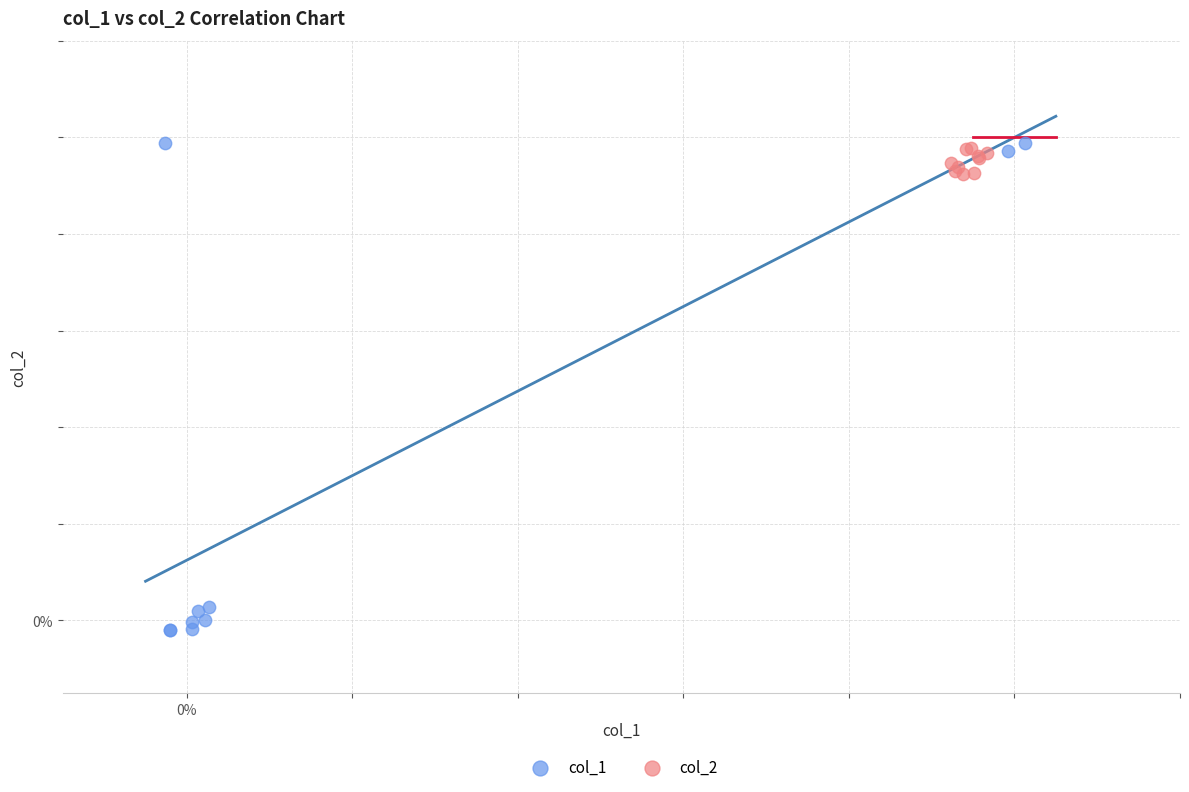

Which series has the widest spread of Y values?

col_1